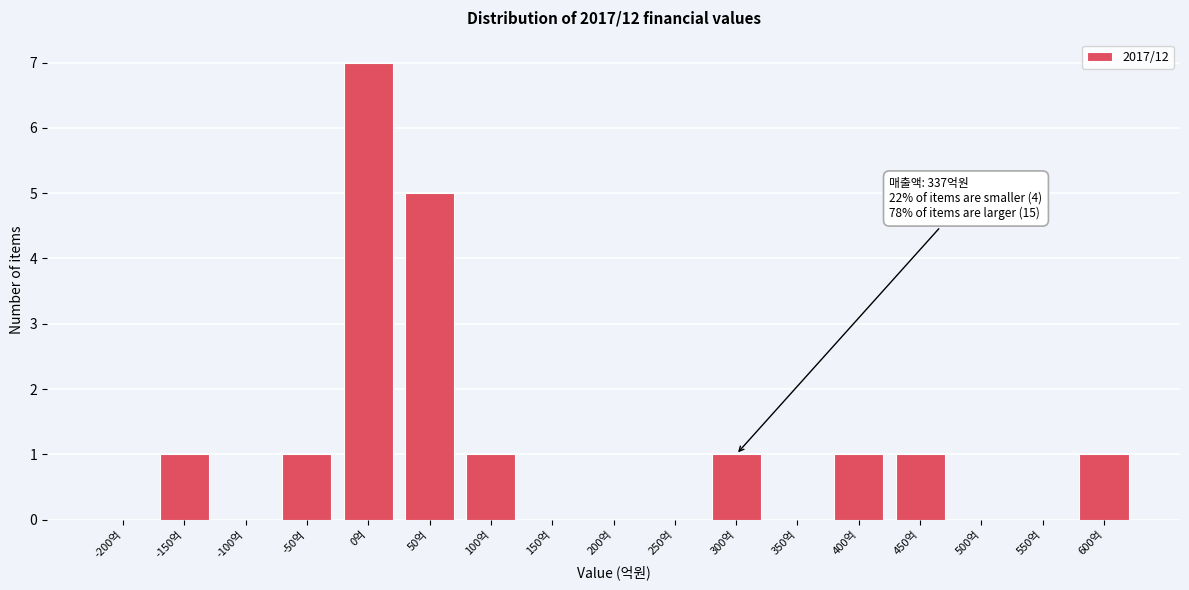

The chart shows a value of 1 at -50억. True or false?

True